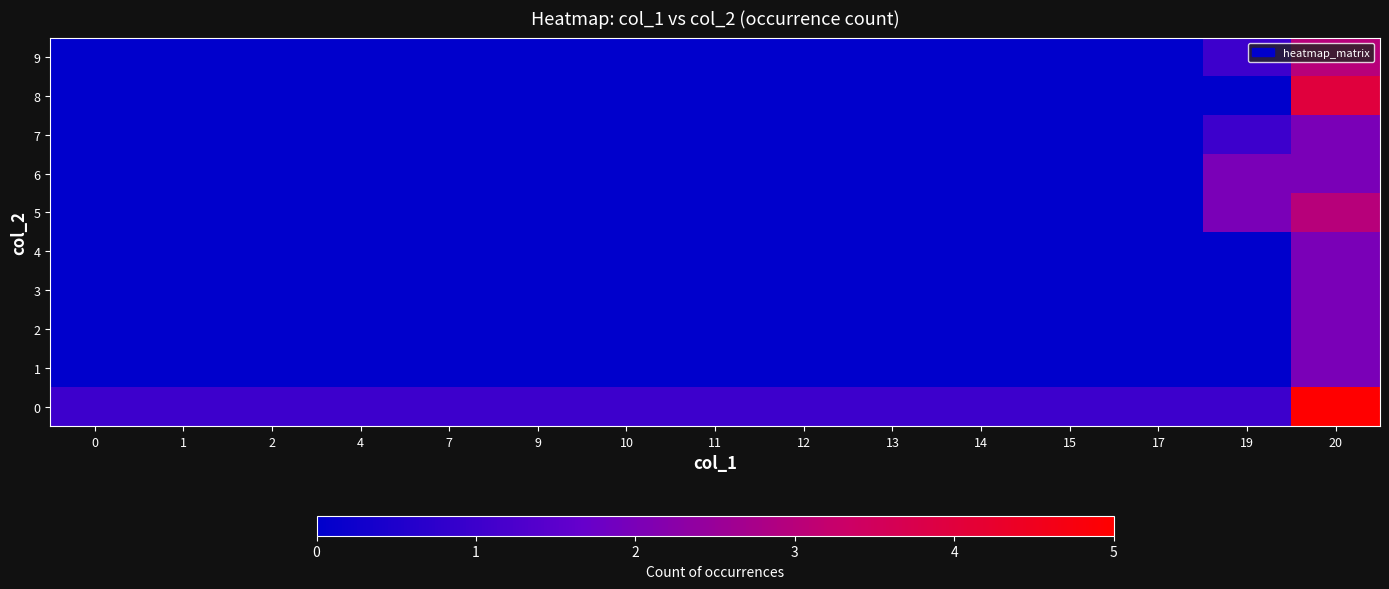

How many distinct data groups are displayed?

10